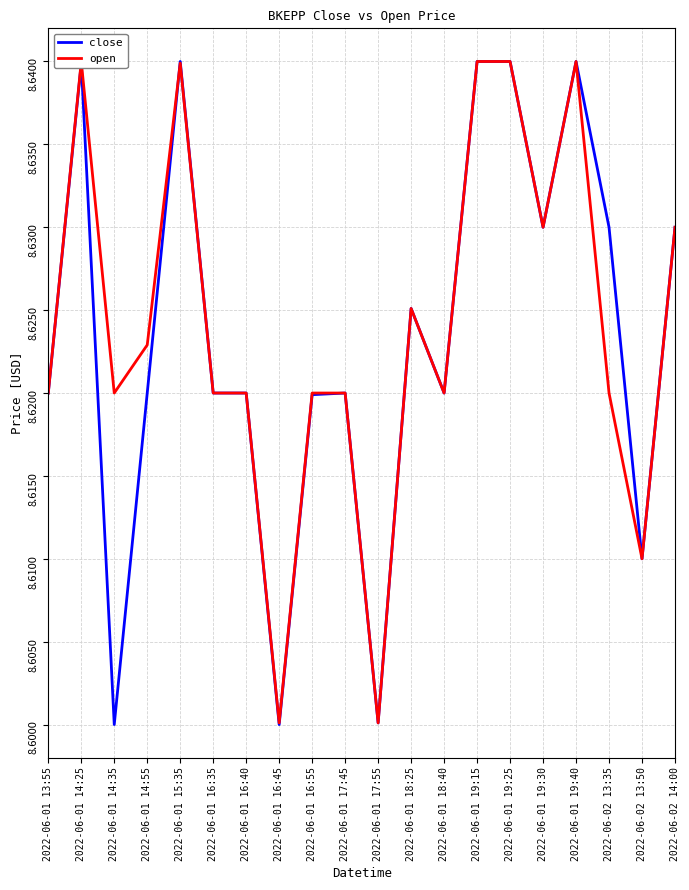

What are all the series names shown in the legend?

close, open